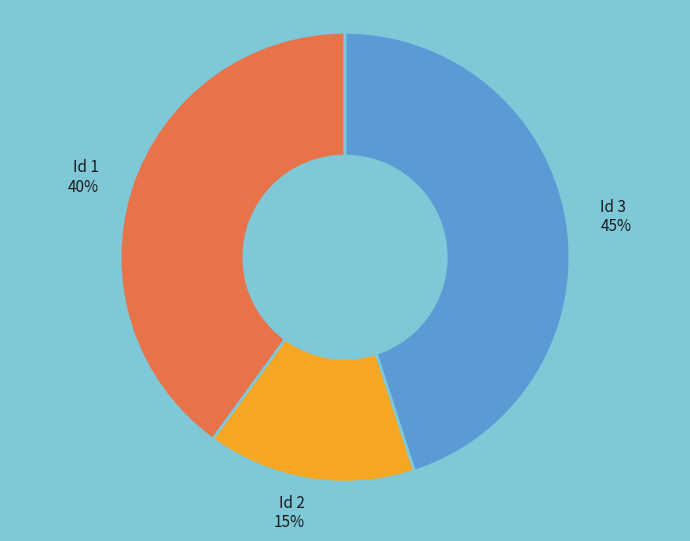

Between Id 1 and Id 2, which is larger?

Id 1